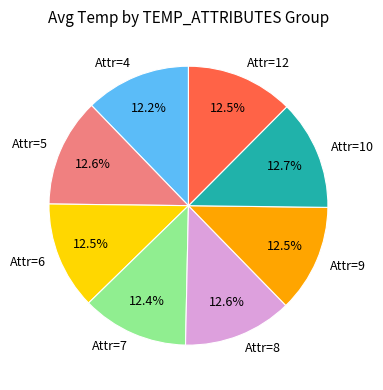

Does any single category account for the majority?

No